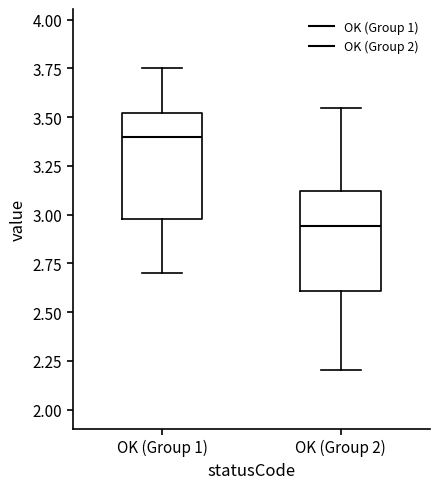

Which box has the highest median line?

OK (Group 1)